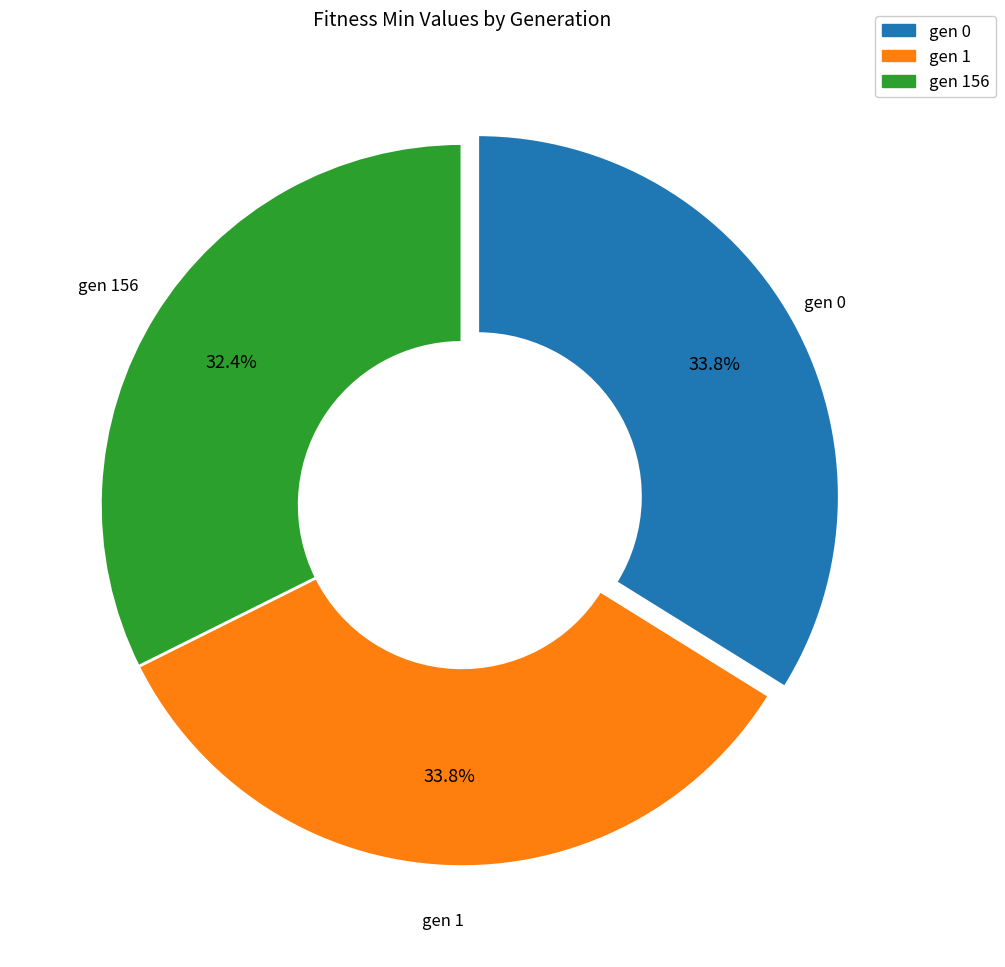

What is the ratio of the value at gen 1 to the value at gen 0?

1.0